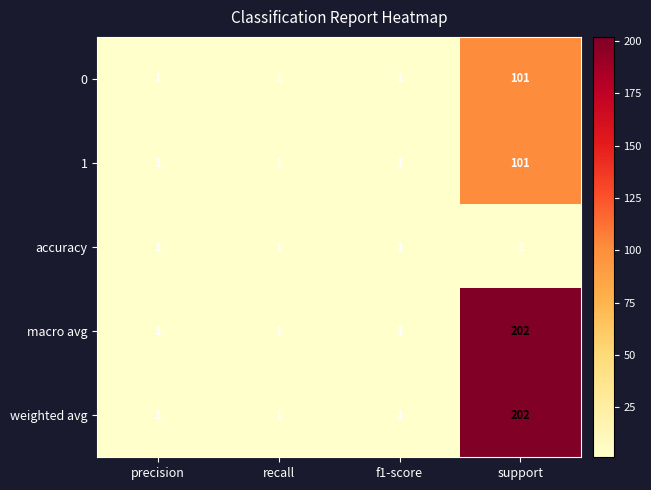

At which category does the chart reach its peak across all series?

support